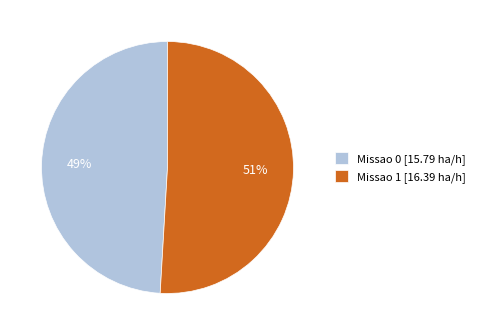

How many slices are in this pie chart?

2